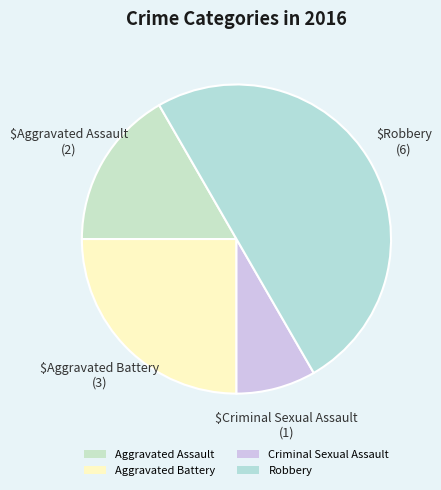

To the nearest percent, what is the combined percentage of Criminal Sexual Assault and Robbery?

58%